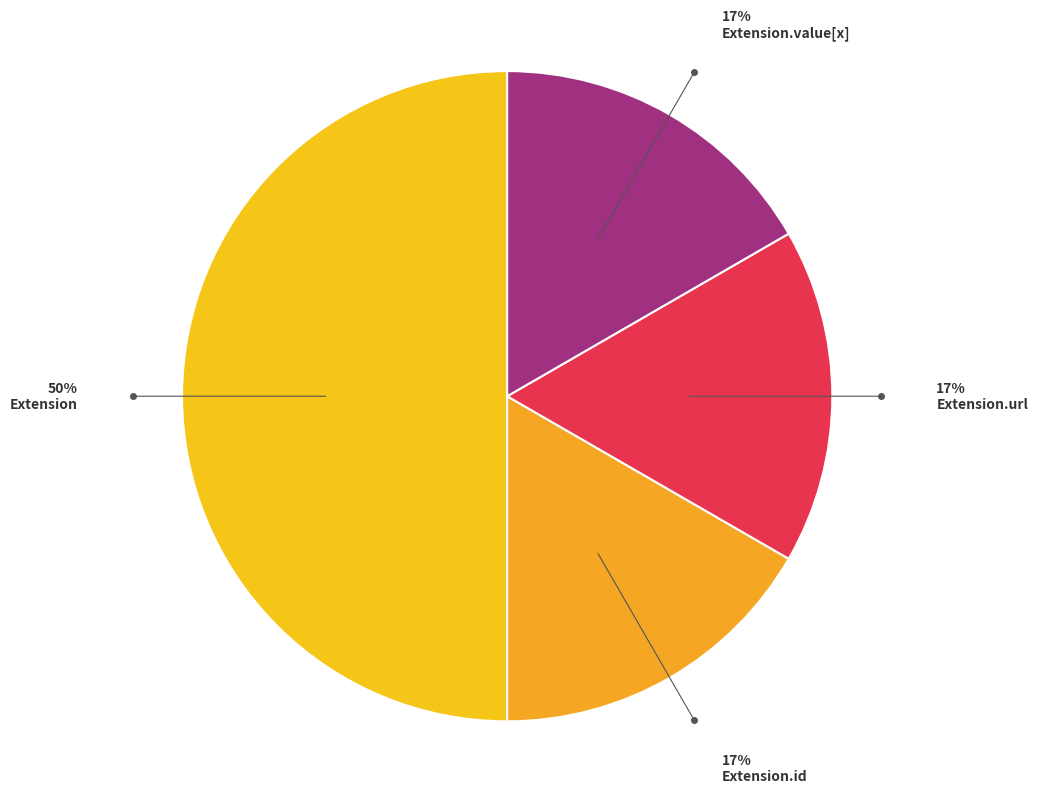

Is there a majority slice in this chart?

No